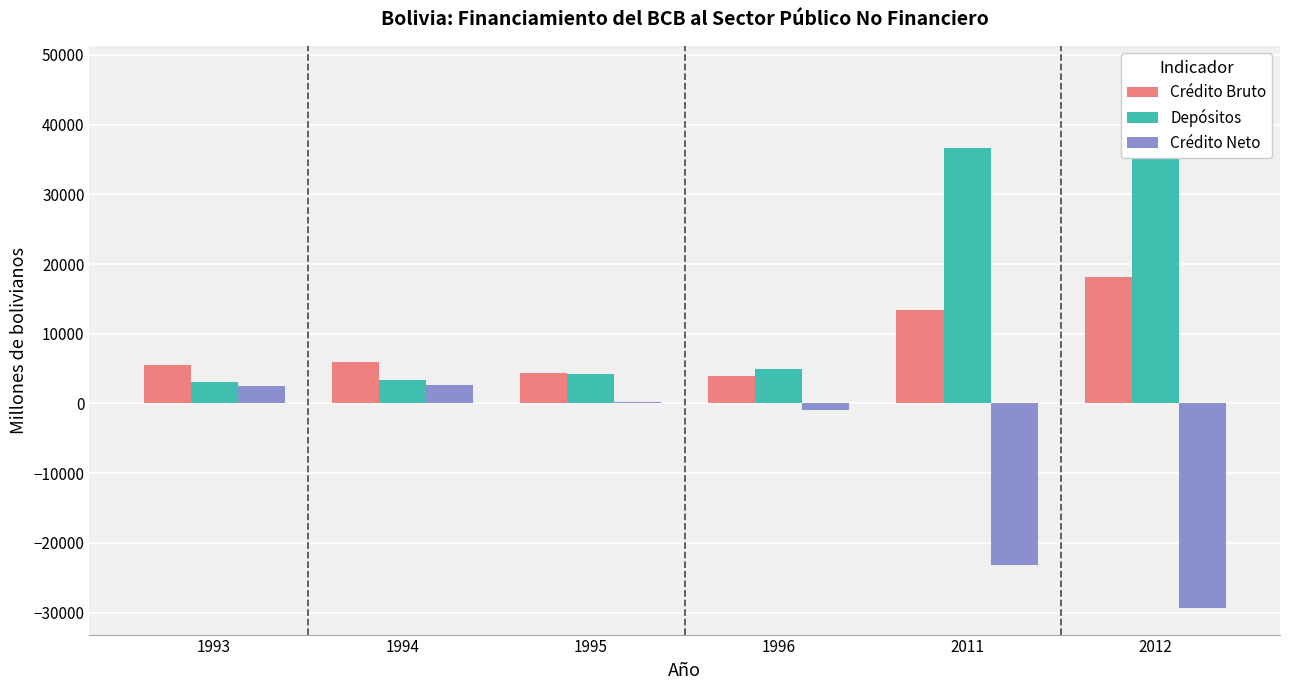

At which label is Depósitos closest to 25249?

2011